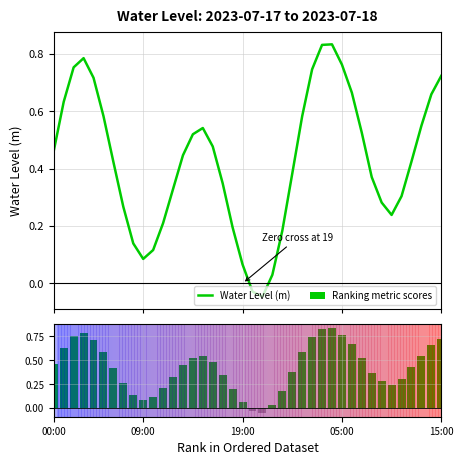

Reading left to right, list all the values displayed in this chart.

Water Level (m): 0.5	0.6	0.8	0.8	0.7	0.6	0.4	0.3	0.1	0.1	0.1	0.2	0.3	0.4	0.5	0.5	0.5	0.3	0.2	0.1	-0.0	-0.0	0.0	0.2	0.4	0.6	0.7	0.8	0.8	0.8	0.7	0.5	0.4	0.3	0.2	0.3	0.4	0.5	0.7	0.7
Ranking metric scores: 0.5	0.6	0.8	0.8	0.7	0.6	0.4	0.3	0.1	0.1	0.1	0.2	0.3	0.4	0.5	0.5	0.5	0.3	0.2	0.1	-0.0	-0.0	0.0	0.2	0.4	0.6	0.7	0.8	0.8	0.8	0.7	0.5	0.4	0.3	0.2	0.3	0.4	0.5	0.7	0.7